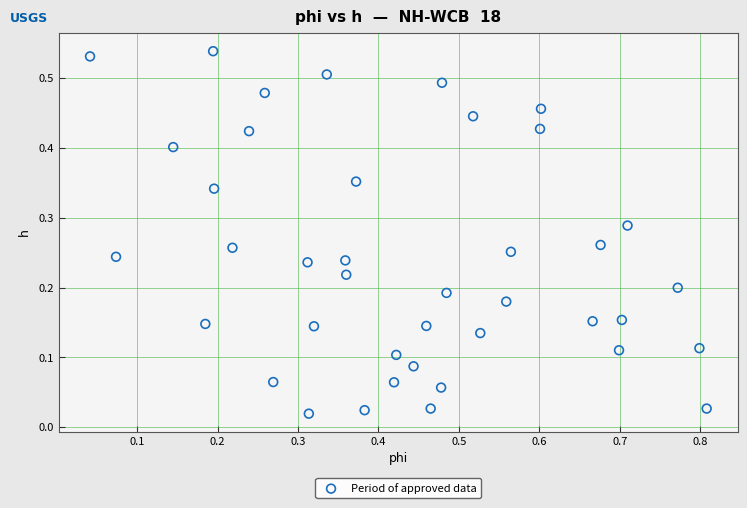

What is the range of X values (max minus min)?

0.8